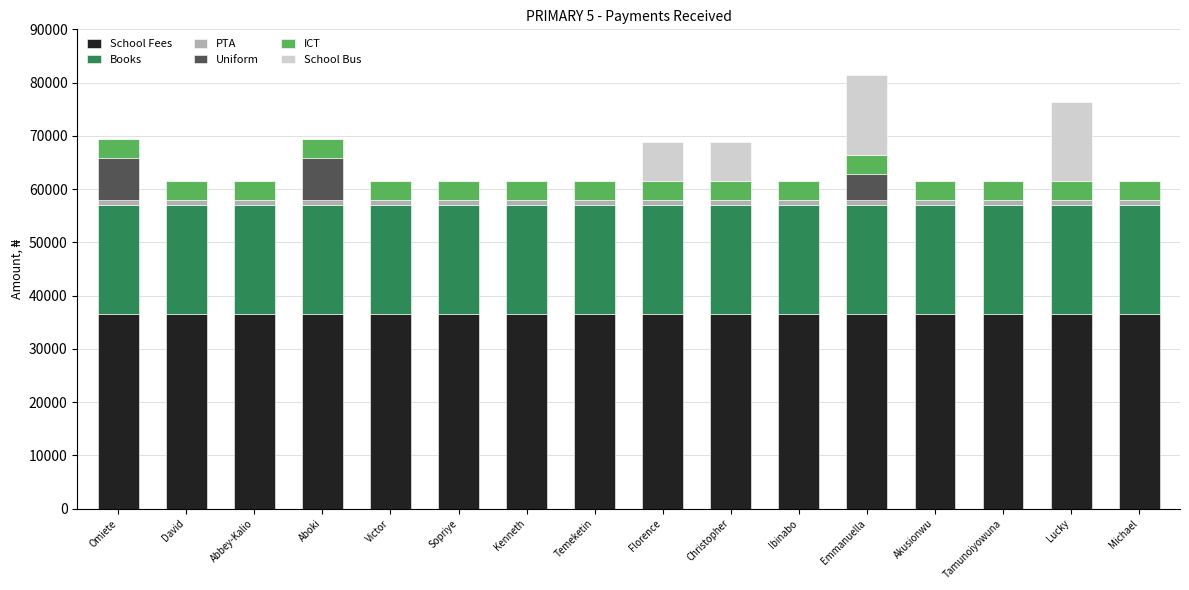

What is the highest value of the School Fees series?

36500